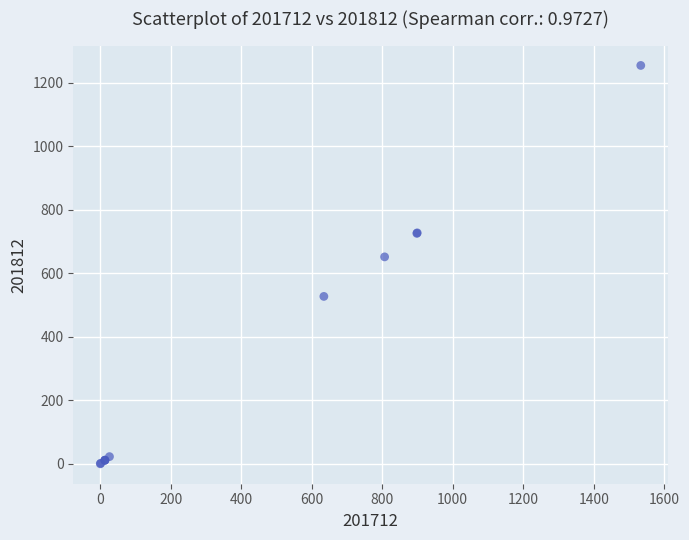

What Y value in the scatter plot is closest to 627?

651.8